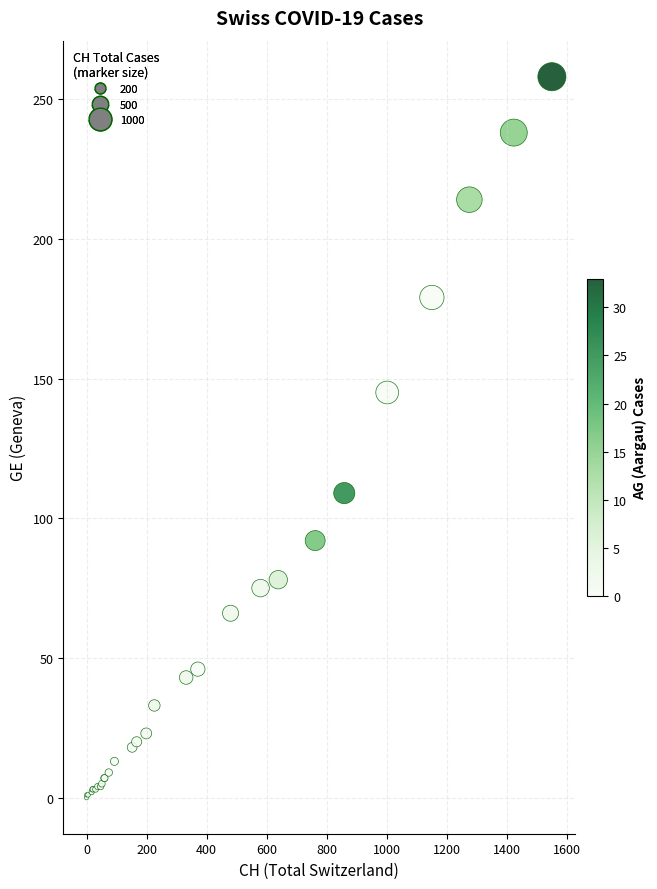

What Y value in the scatter plot is closest to 129?

145